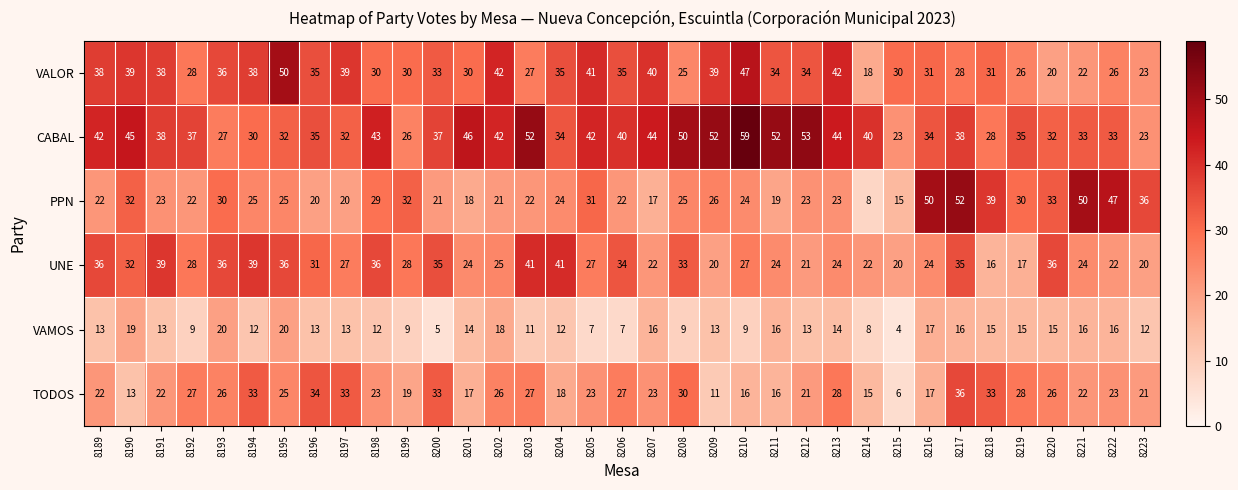

What is the difference between the highest and lowest values at 8205?

35